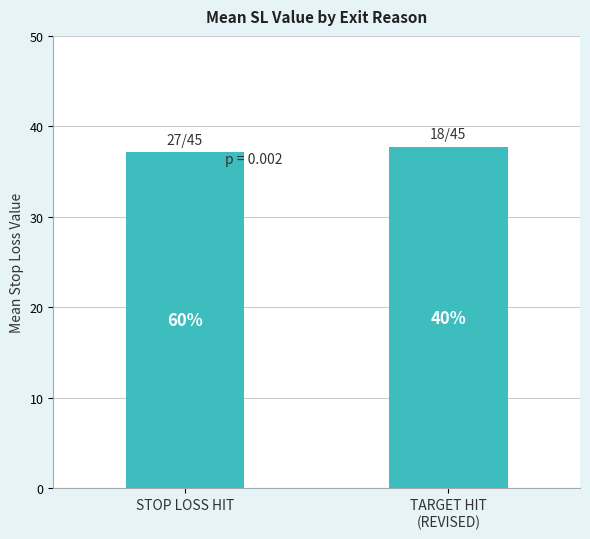

List the labels in order of value, largest first.

TARGET HIT
(REVISED), STOP LOSS HIT